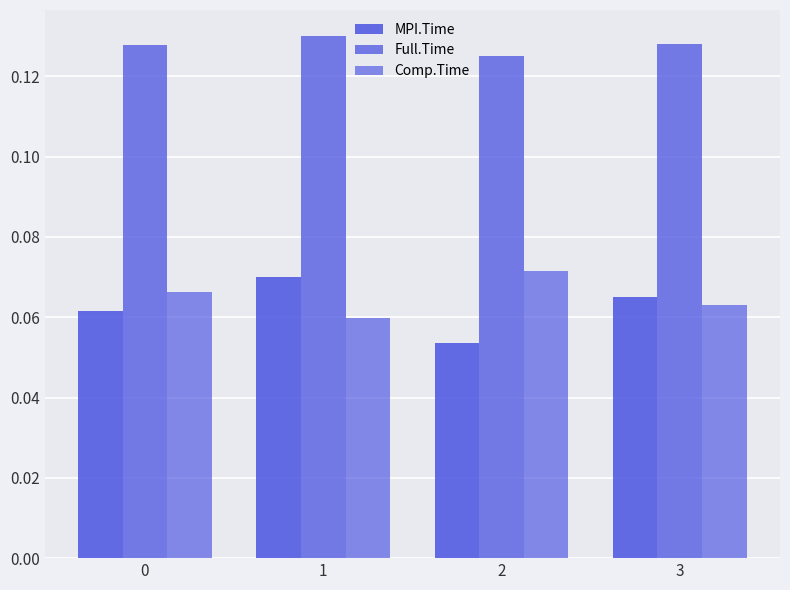

Where is Comp.Time nearest to the value 0?

1